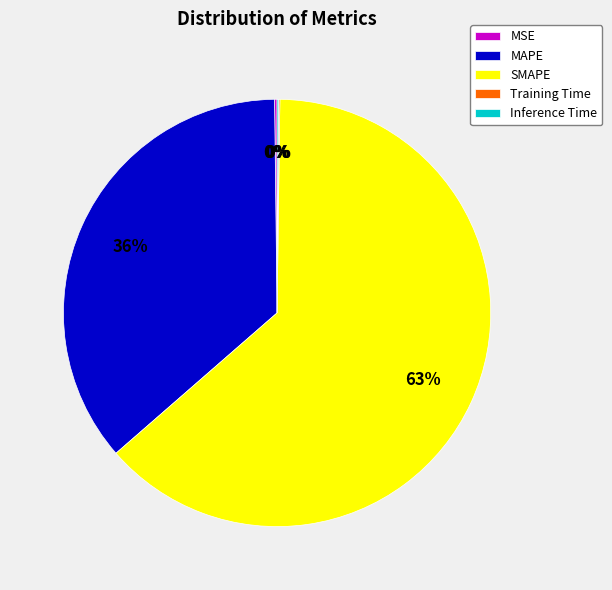

Is it true that SMAPE is 63% of the pie?

True